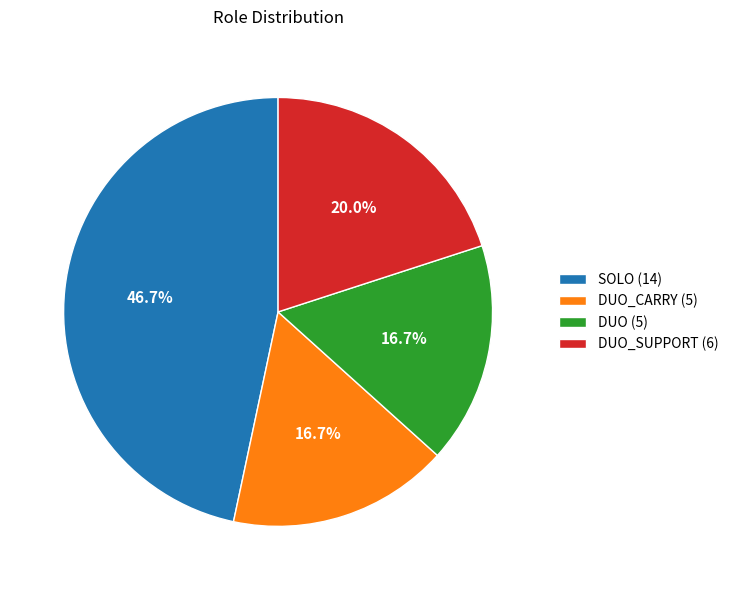

How many slices are in this pie chart?

4